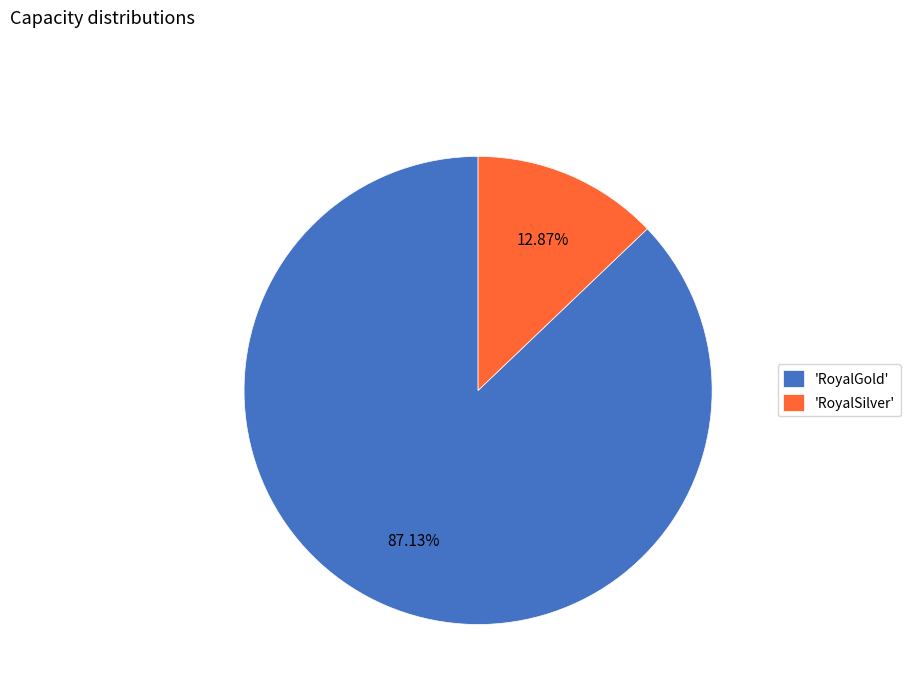

Does any single category account for the majority?

Yes